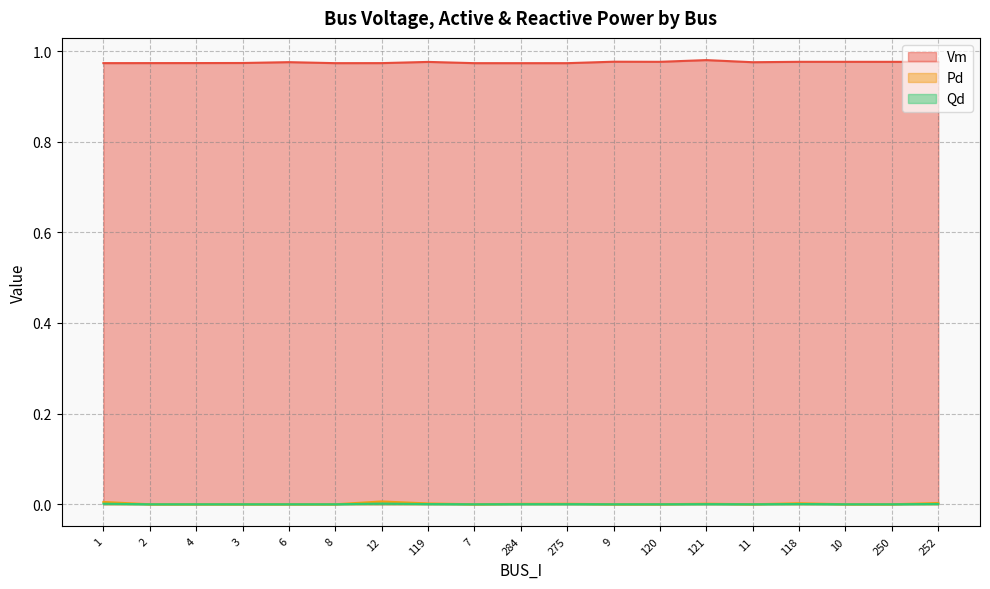

Where is Vm nearest to the value 0?

284